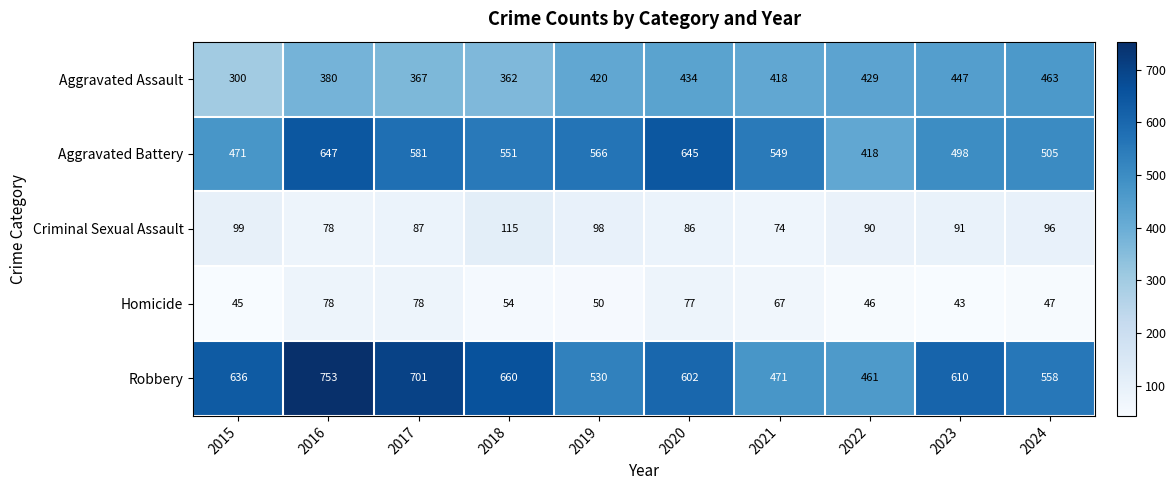

At 2015, list the series in order from smallest to largest.

Homicide, Criminal Sexual Assault, Aggravated Assault, Aggravated Battery, Robbery